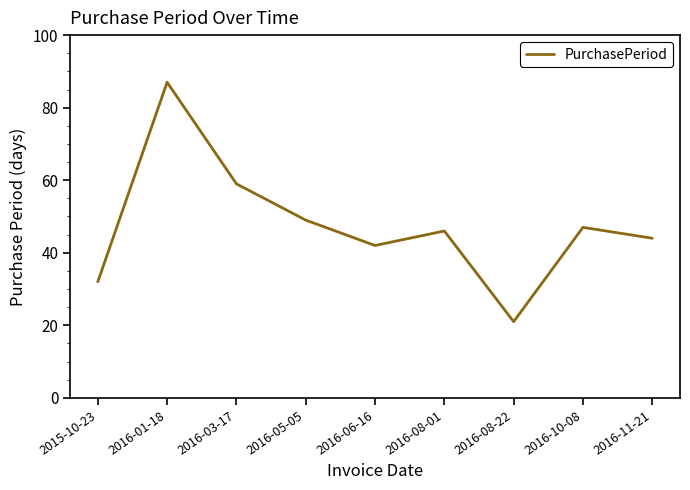

Reading left to right, transcribe all the data shown in this chart.

32	87	59	49	42	46	21	47	44